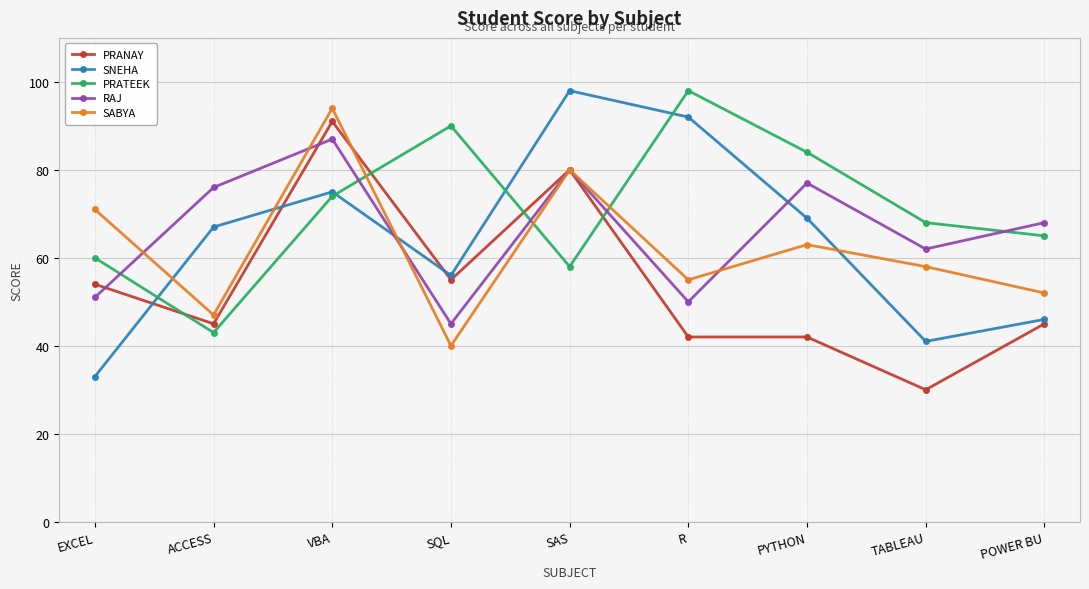

Read the SABYA value at R, to the nearest 5.

55